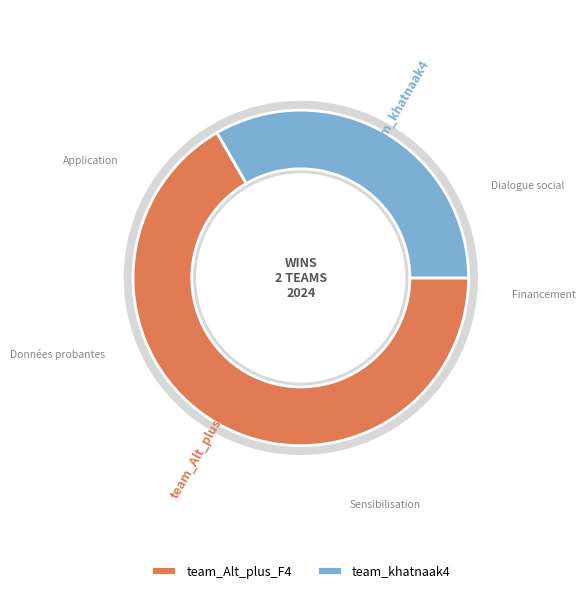

Is there any slice that represents more than half of the pie?

Yes